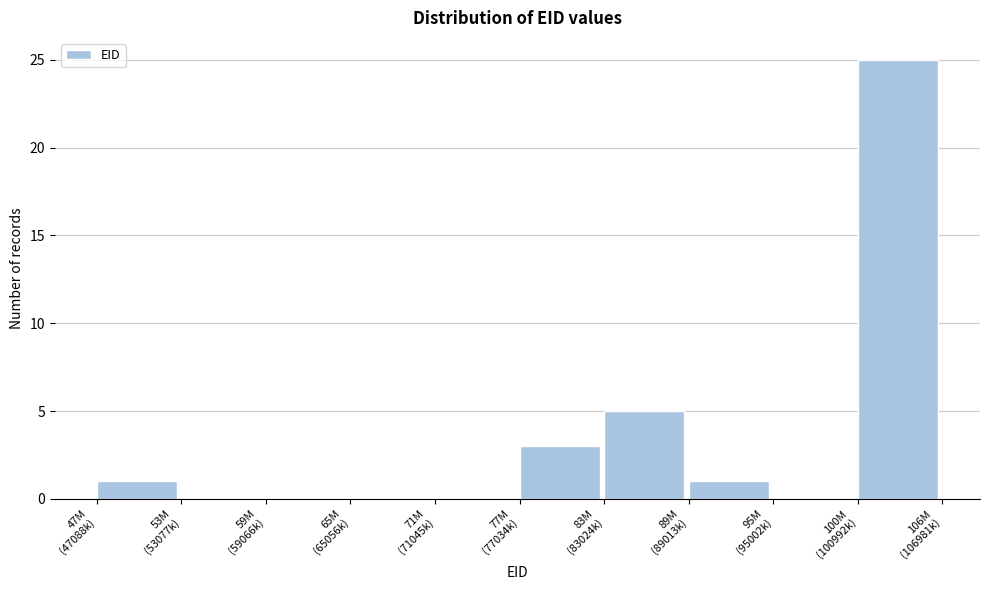

What is the sum of all values?

35